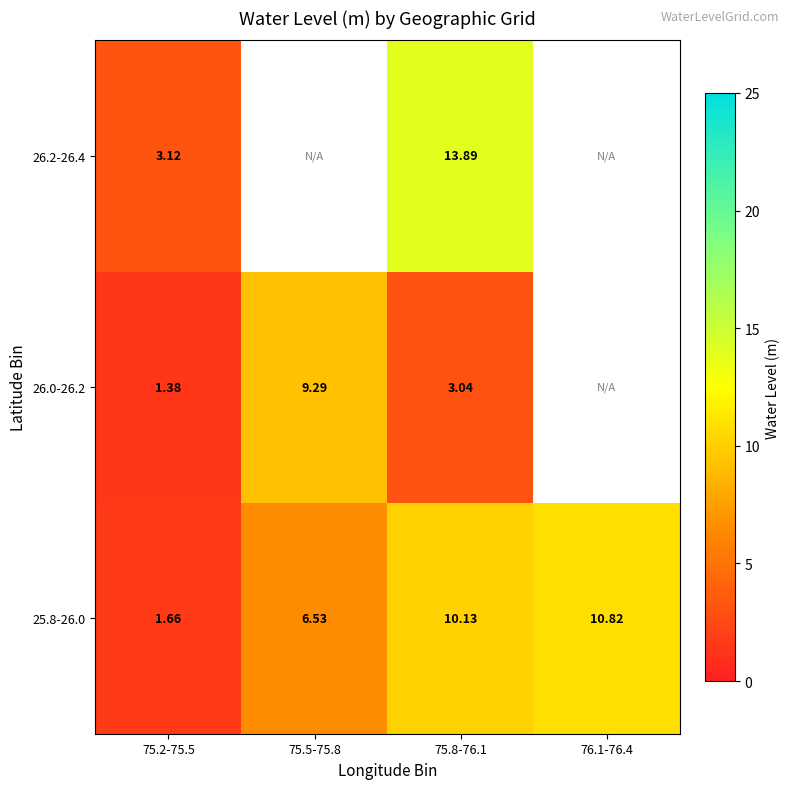

Between 75.2-75.5 and 75.5-75.8, which series saw the biggest shift?

26.0-26.2